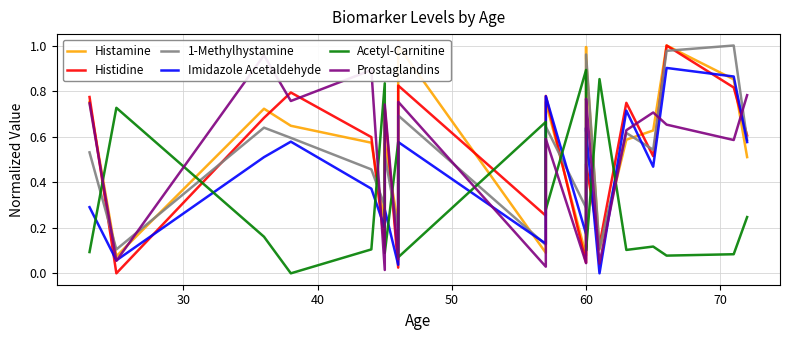

Which series has the widest spread of values?

Histidine